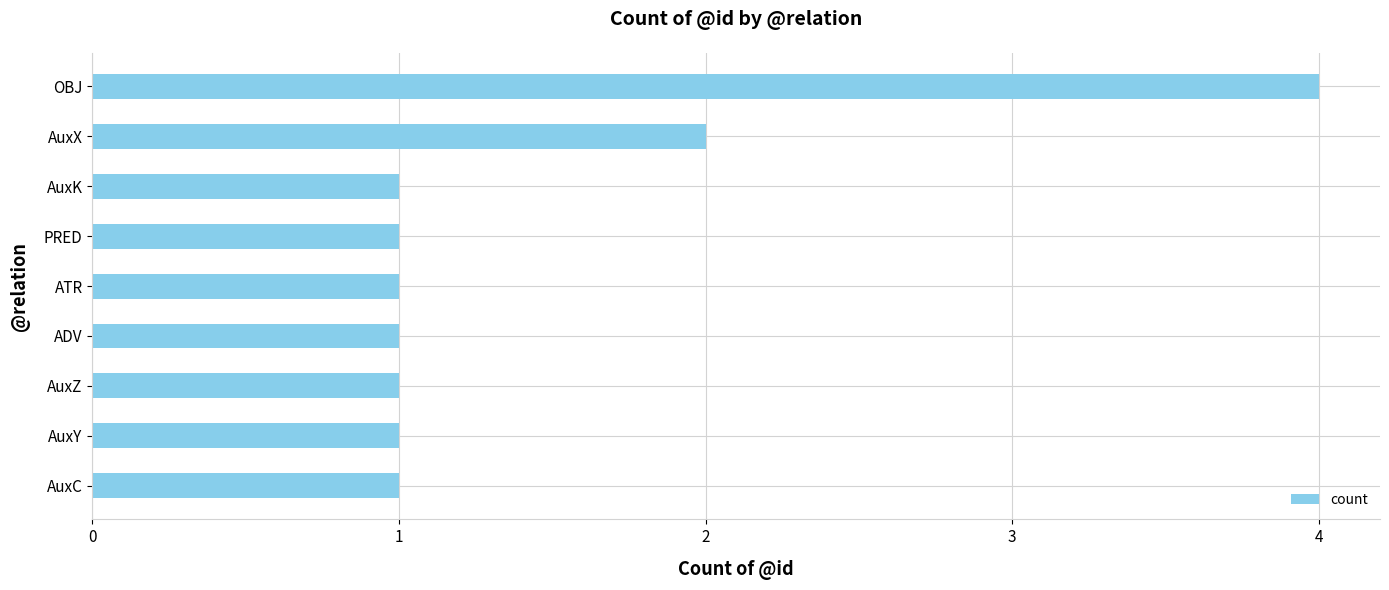

At which category does the chart reach its peak across all series?

OBJ